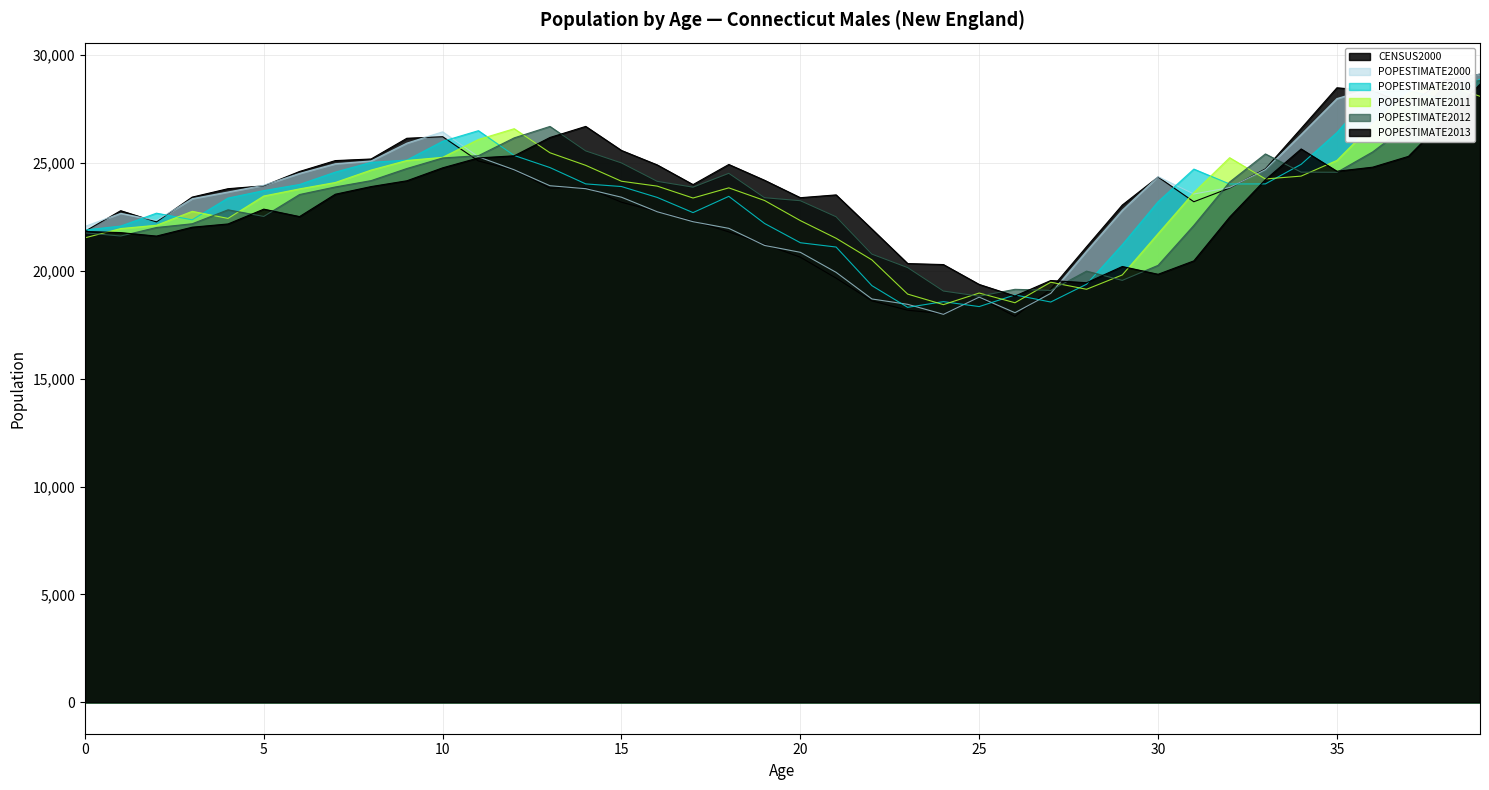

True or false: POPESTIMATE2013 has more than 1 points higher than both neighbors.

True